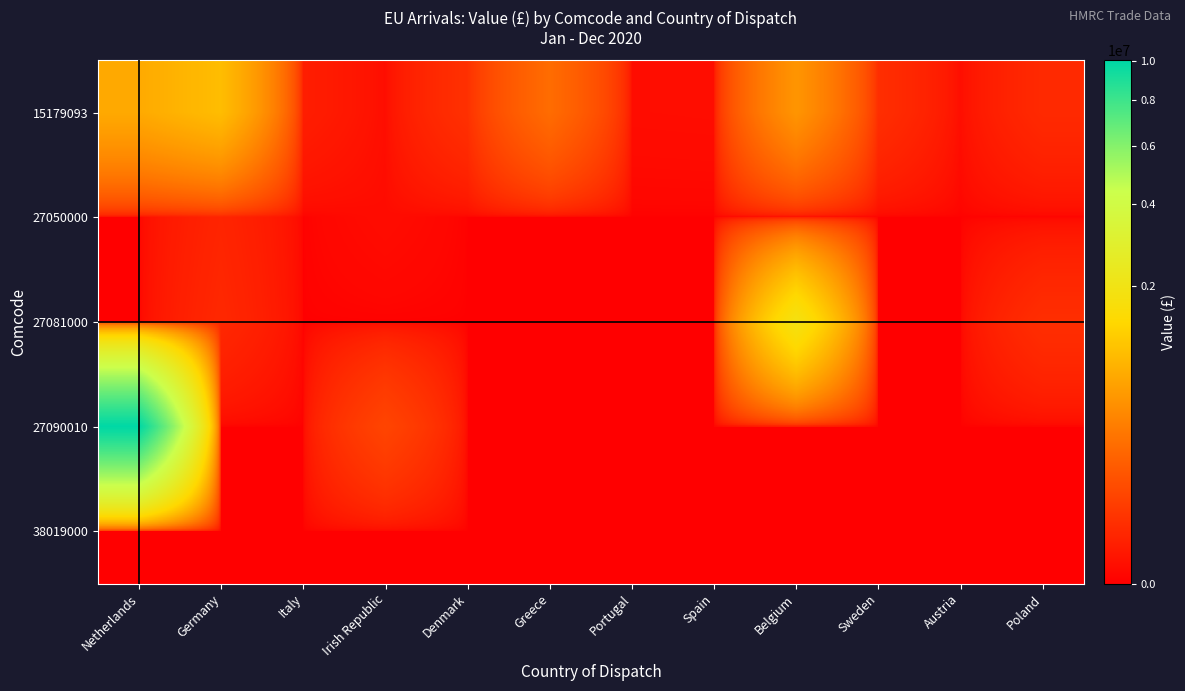

Reading left to right, list all the values displayed in this chart.

15179093: Netherlands=720858	Germany=959827	Italy=5832	Irish Republic=656	Denmark=23167	Greece=225200	Portugal=582	Spain=644	Belgium=512015	Sweden=20261	Austria=680	Poland=15194
27050000: Netherlands=0	Germany=10361	Italy=0	Irish Republic=445	Denmark=0	Greece=0	Portugal=0	Spain=0	Belgium=0	Sweden=0	Austria=0	Poland=0
27081000: Netherlands=1	Germany=13391	Italy=0	Irish Republic=0	Denmark=0	Greece=0	Portugal=0	Spain=0	Belgium=1863816	Sweden=0	Austria=0	Poland=20397
27090010: Netherlands=10000970	Germany=0	Italy=0	Irish Republic=62172	Denmark=0	Greece=0	Portugal=0	Spain=0	Belgium=0	Sweden=0	Austria=0	Poland=0
38019000: Netherlands=0	Germany=0	Italy=0	Irish Republic=0	Denmark=0	Greece=0	Portugal=0	Spain=0	Belgium=0	Sweden=0	Austria=0	Poland=0